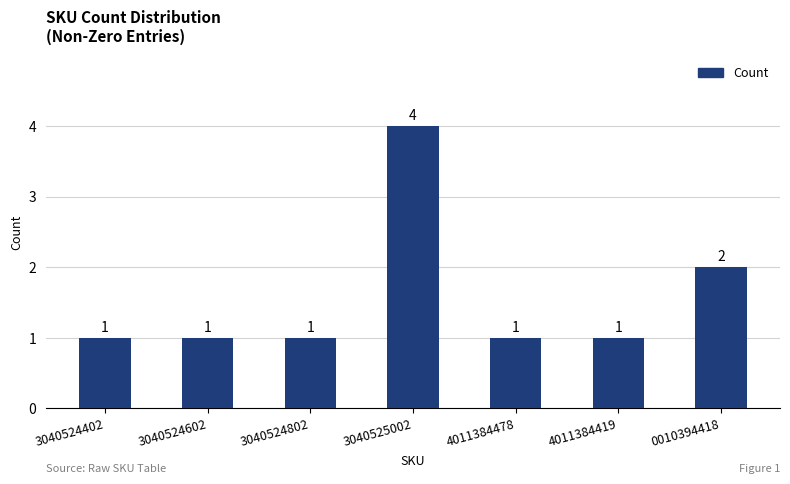

What position from the right is 3040524602?

6